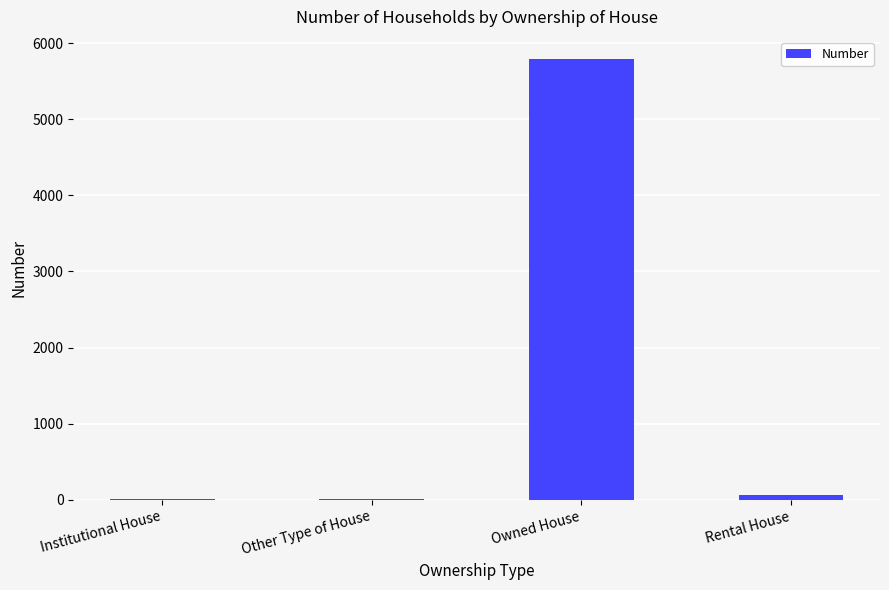

At which category does the chart reach its peak across all series?

Owned House